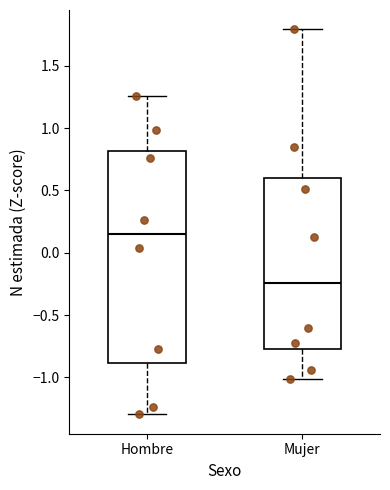

Reading left to right, transcribe this box plot: for each box, give where its median line is, the range the box spans, and where its two whiskers end, as read against the y-axis. The values are not printed on the chart, so give them approximately, as read against the axis.

Hombre: median 0.15, box -0.90 to 0.80, whiskers -1.30 to 1.25
Mujer: median -0.25, box -0.75 to 0.60, whiskers -1.00 to 1.80